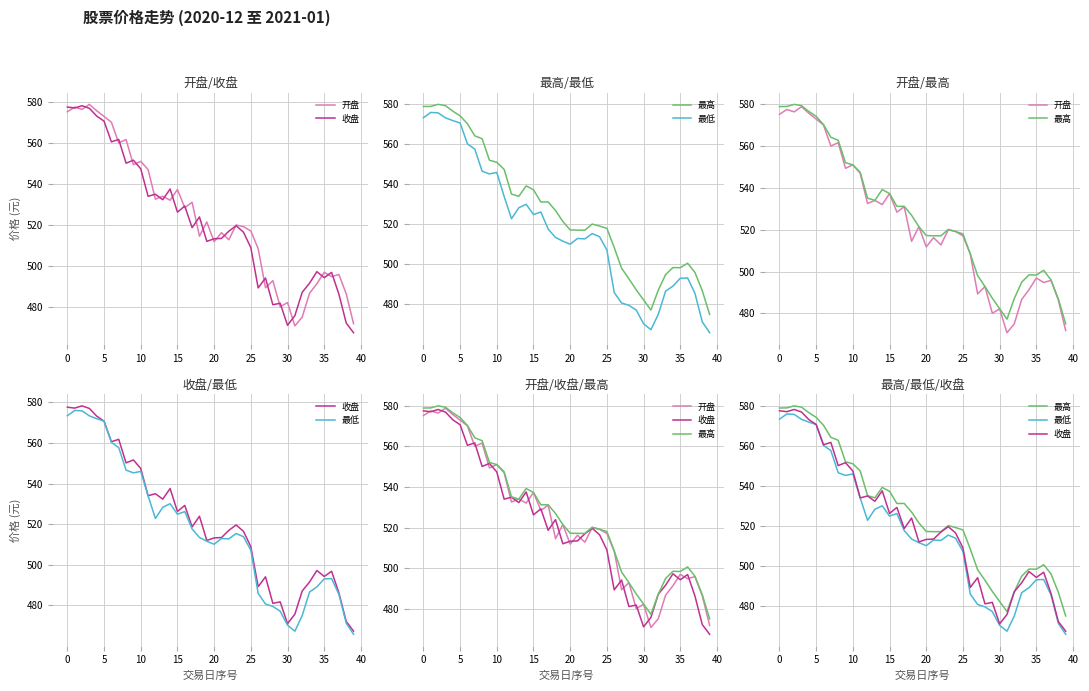

What is the smallest value displayed?

465.8